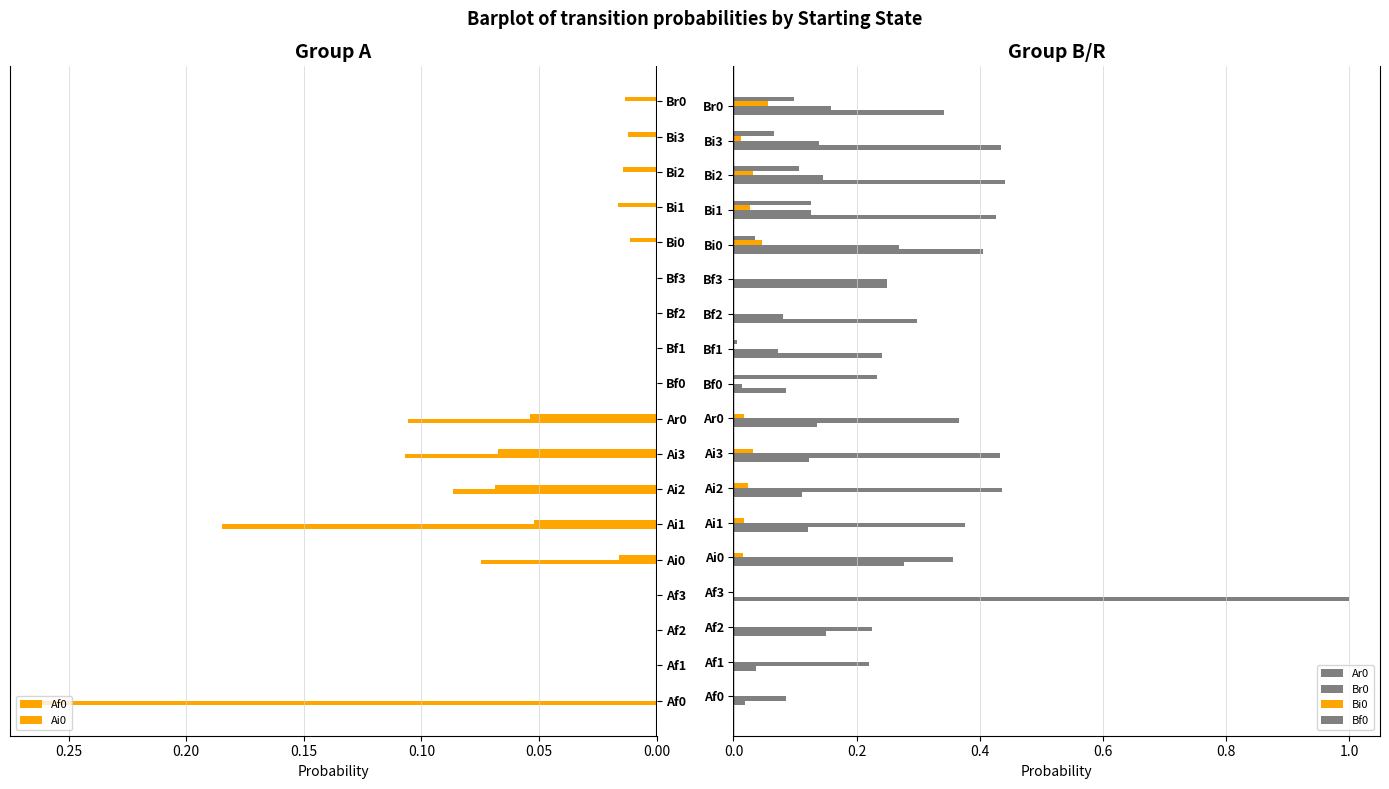

At how many categories does at least one series exceed 0?

18